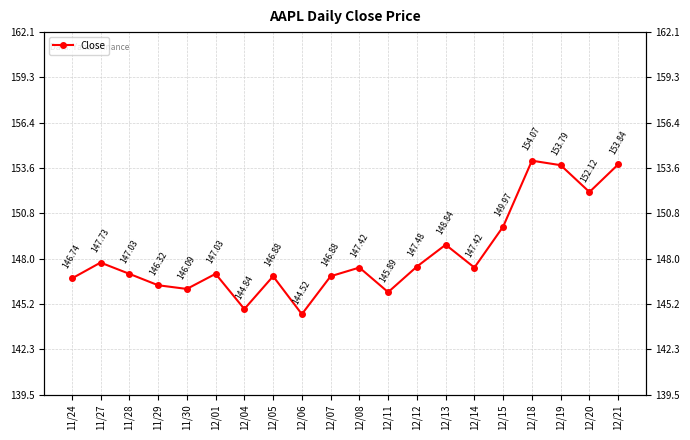

What is the approximate value at 12/01?

147.0